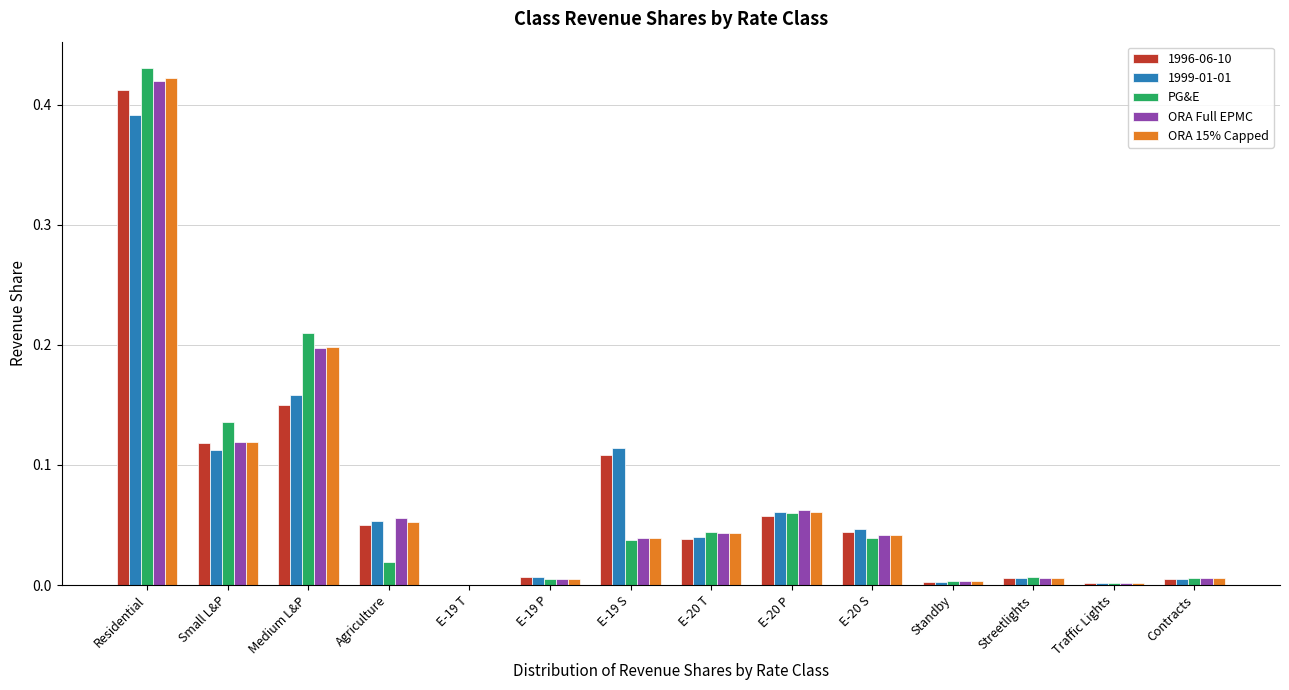

The value of ORA Full EPMC at E-19 S is 0.0. True or false?

True